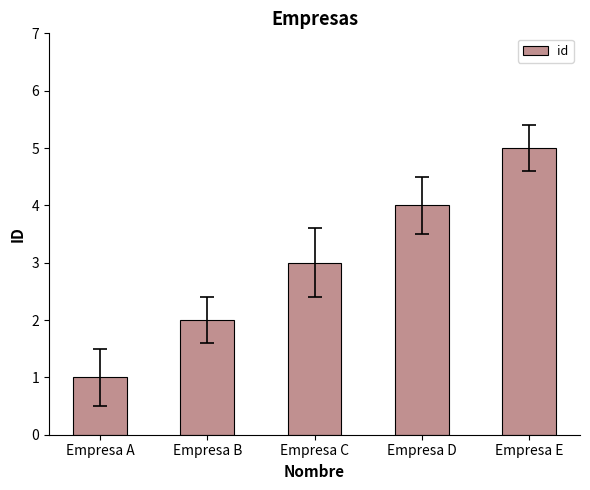

How many bars are there in total?

5